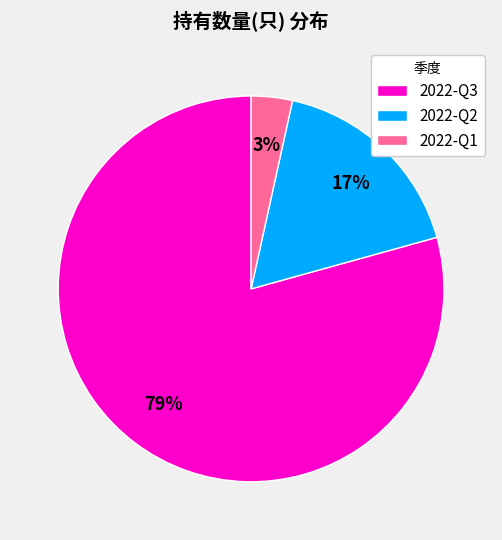

Is it true that 2022-Q2 is 17% of the pie?

True